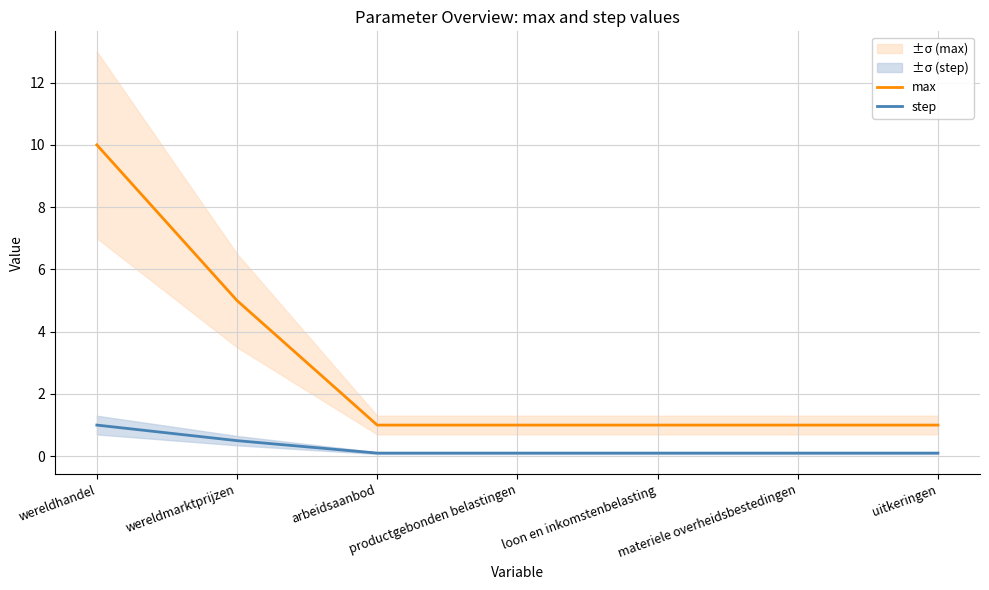

How many lines are shown in the chart?

2